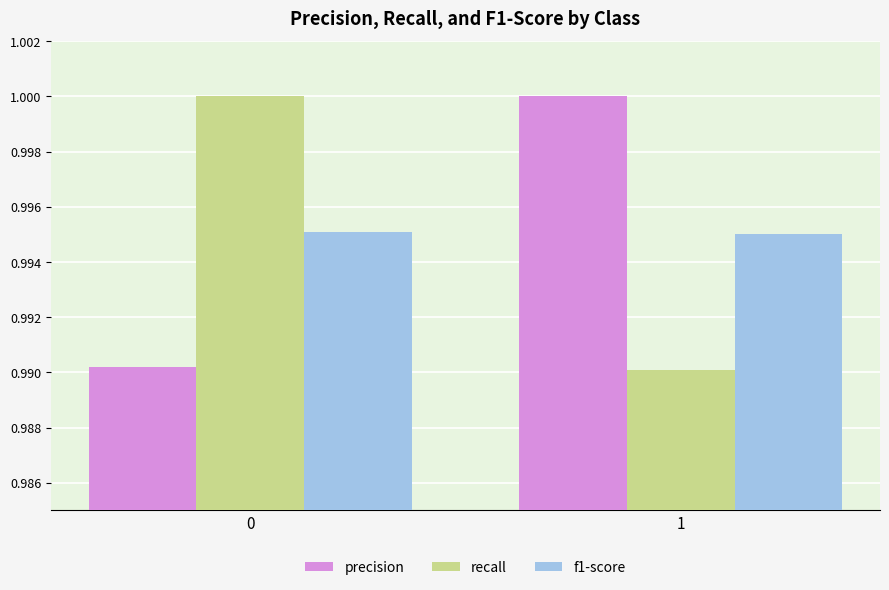

What are all the series names shown in the legend?

precision, recall, f1-score